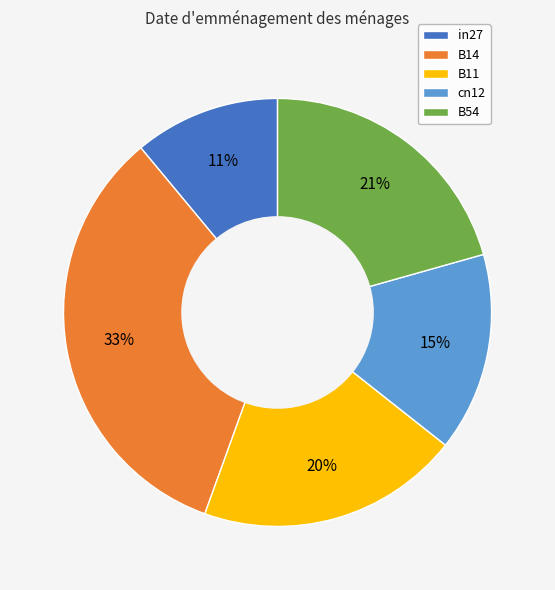

To the nearest percent, what is the average slice percentage?

20%